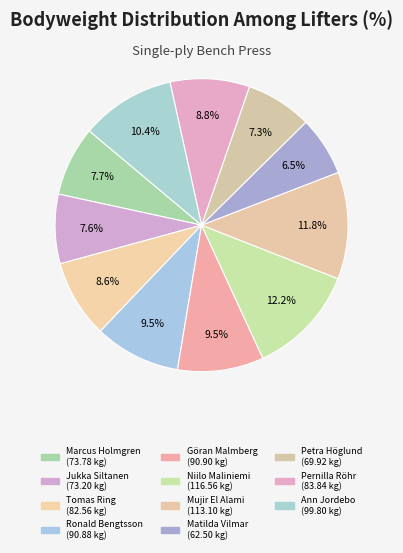

The Ann Jordebo slice represents 10% of the pie. True or false?

True